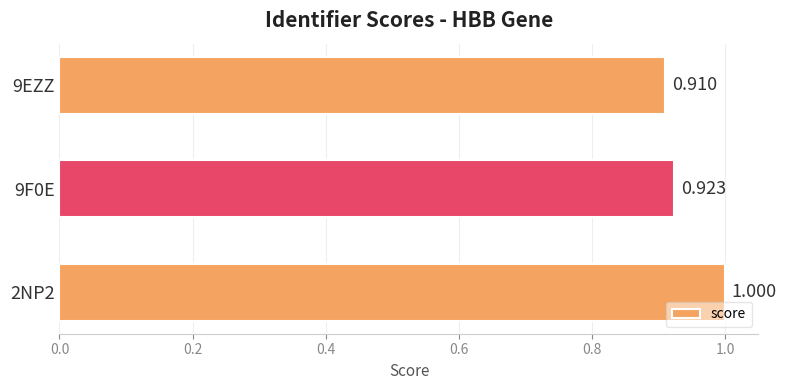

Are the bars horizontal?

Yes